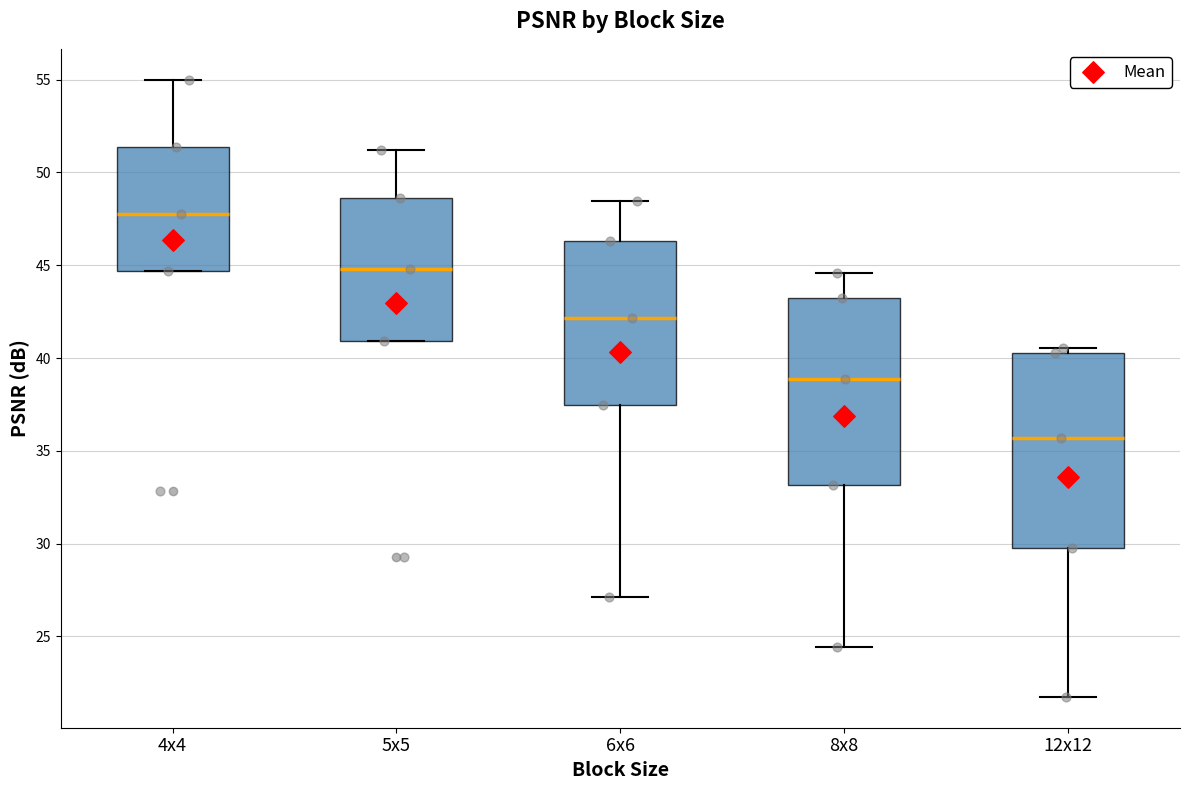

Reading left to right, transcribe this box plot: for each box, give where its median line is, the range the box spans, and where its two whiskers end, as read against the y-axis. The values are not printed on the chart, so give them approximately, as read against the axis.

4x4: median 48.0, box 44.5 to 51.5, whiskers 44.5 to 55.0
5x5: median 45.0, box 41.0 to 48.5, whiskers 41.0 to 51.0
6x6: median 42.0, box 37.5 to 46.5, whiskers 27.0 to 48.5
8x8: median 39.0, box 33.0 to 43.5, whiskers 24.5 to 44.5
12x12: median 35.5, box 30.0 to 40.5, whiskers 21.5 to 40.5 (just above the box's upper edge)